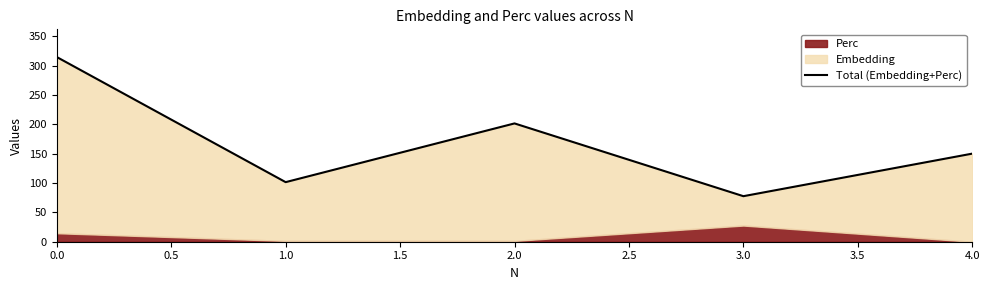

What is the difference between the second highest and minimum values?

123.9